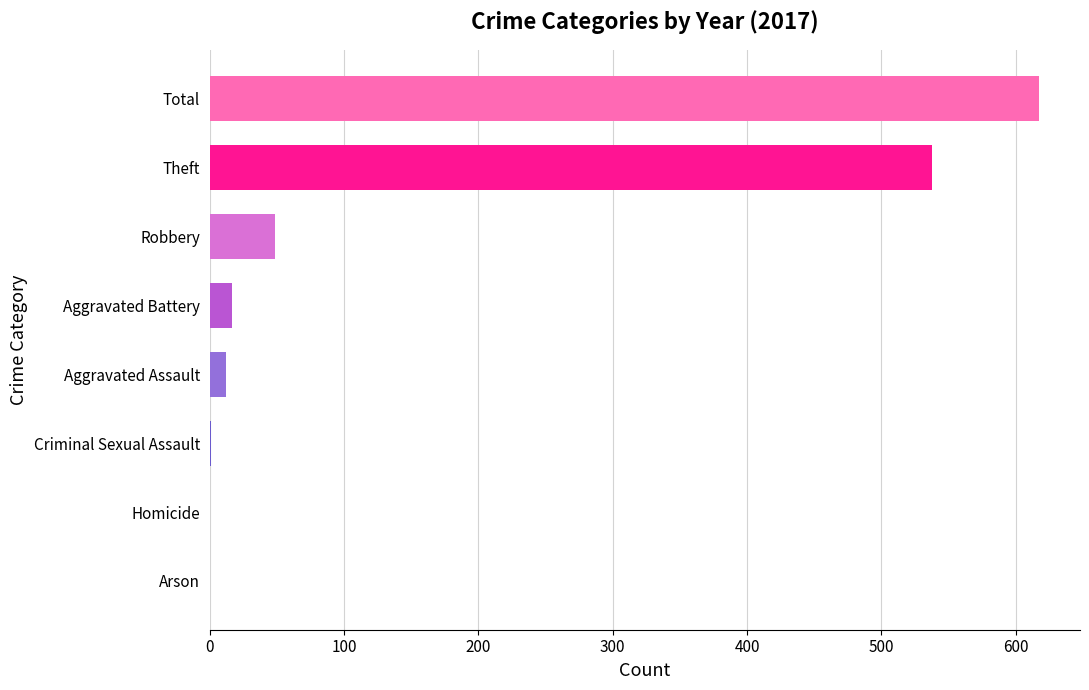

What is the sum of all values?

1234